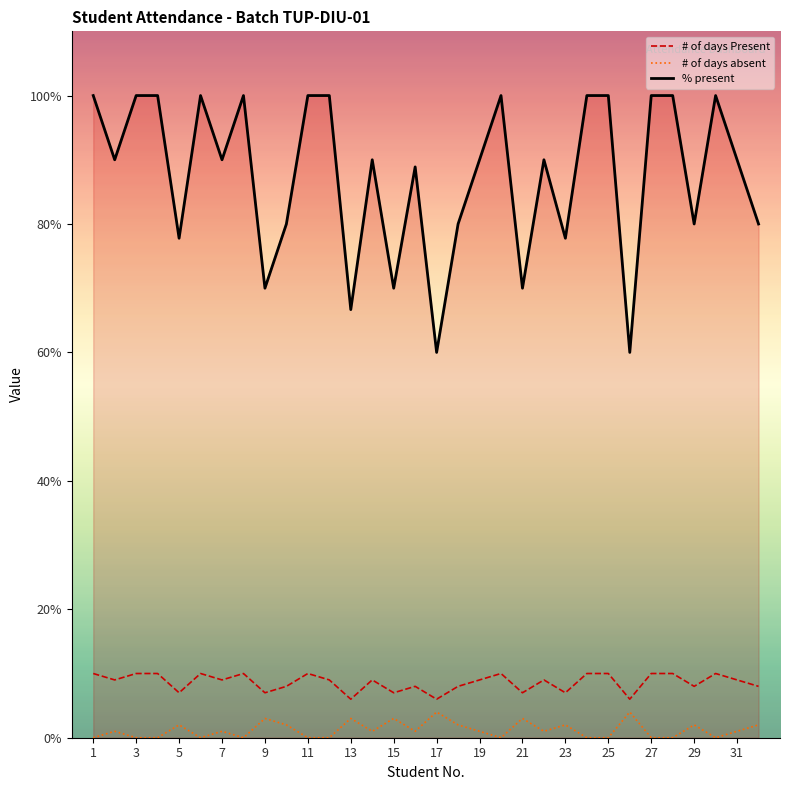

True or false: % present and # of days Present cross at least once.

False